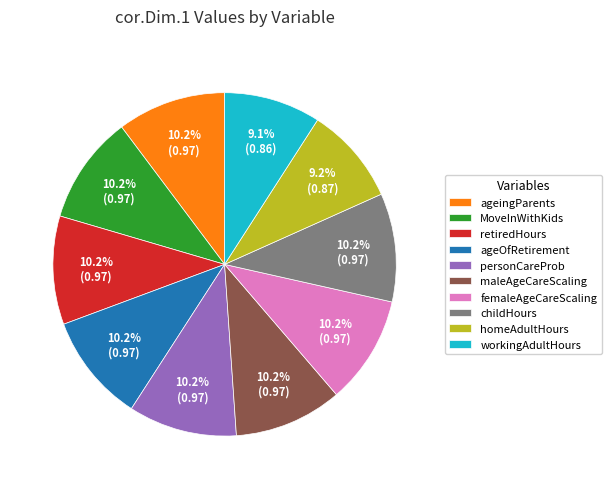

How many slices are in this pie chart?

10